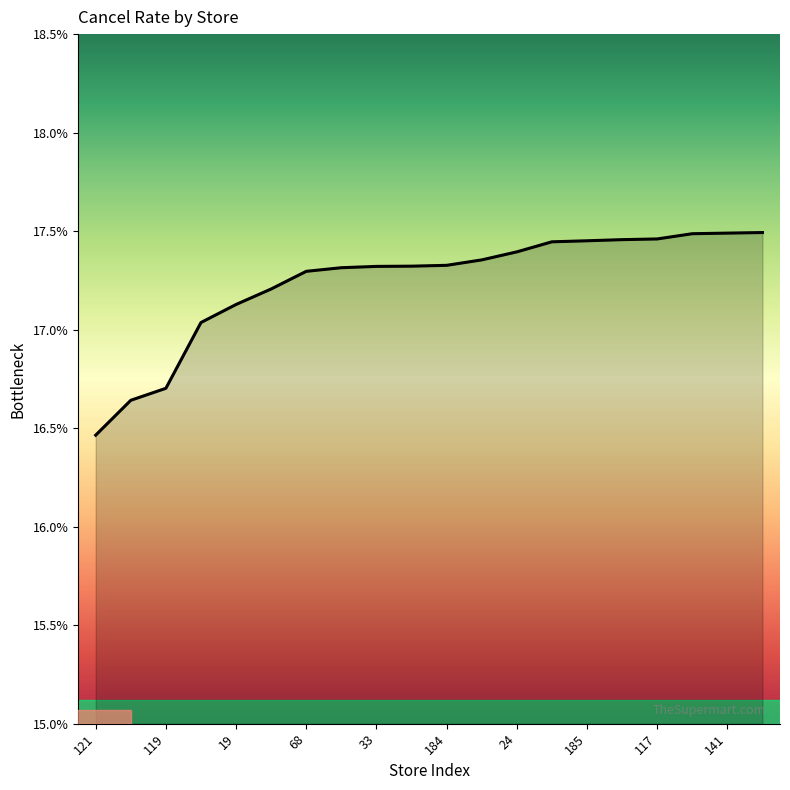

What is the difference between the maximum and minimum values?

1.0